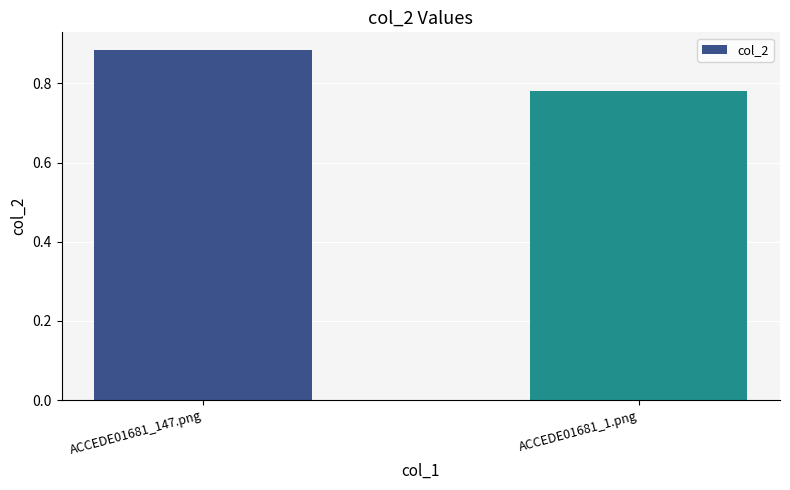

What is the label of the 2nd bar from the left?

ACCEDE01681_1.png